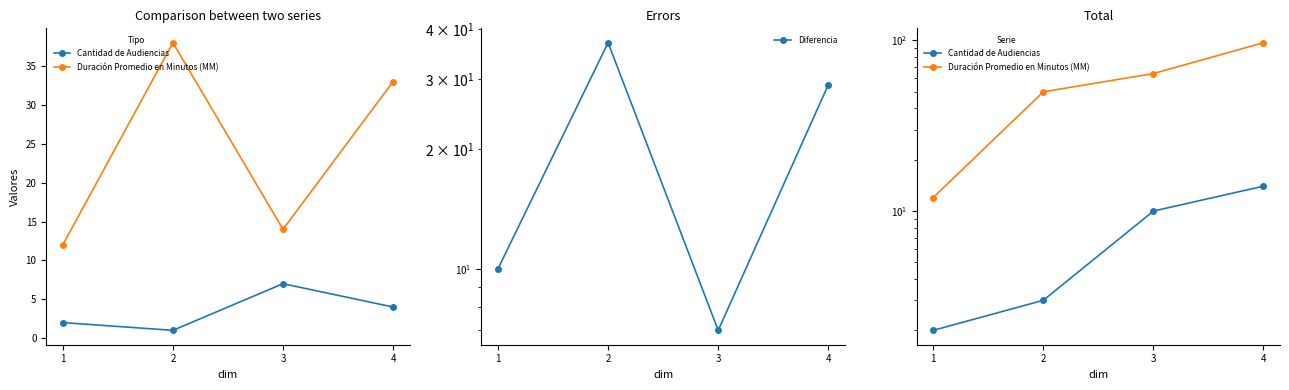

Is it true that Diferencia equals 6 at 1?

False